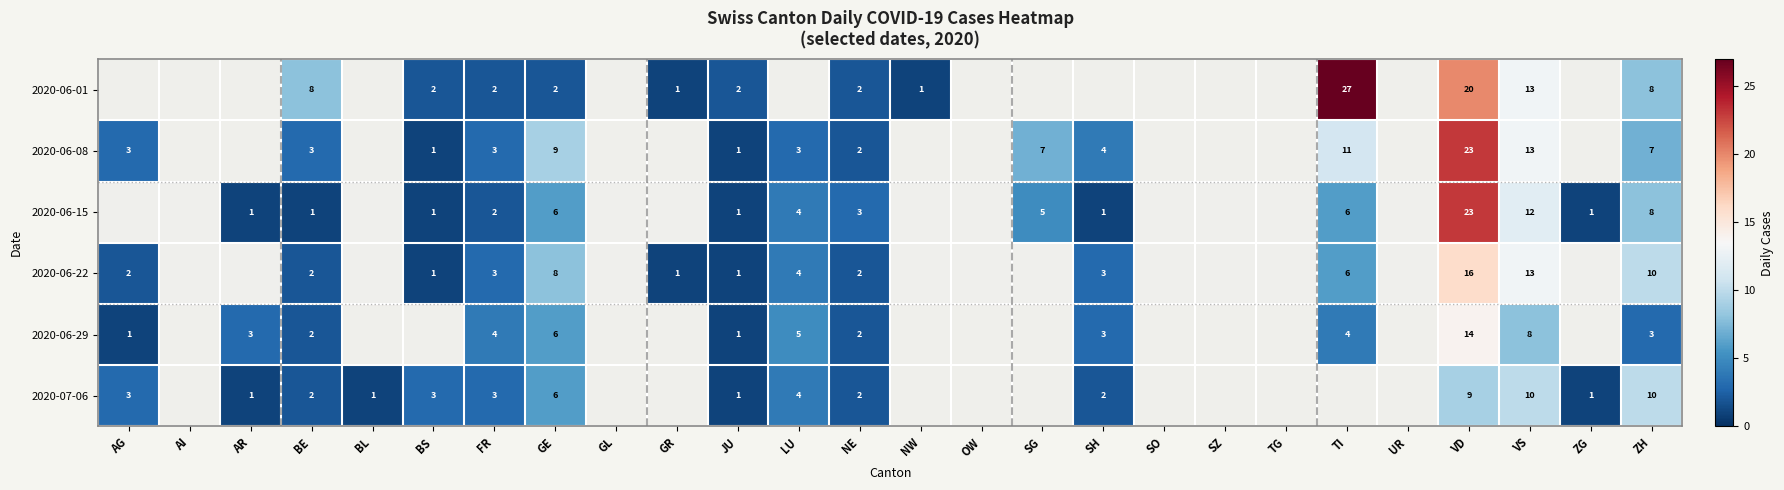

What is the greatest value displayed?

27